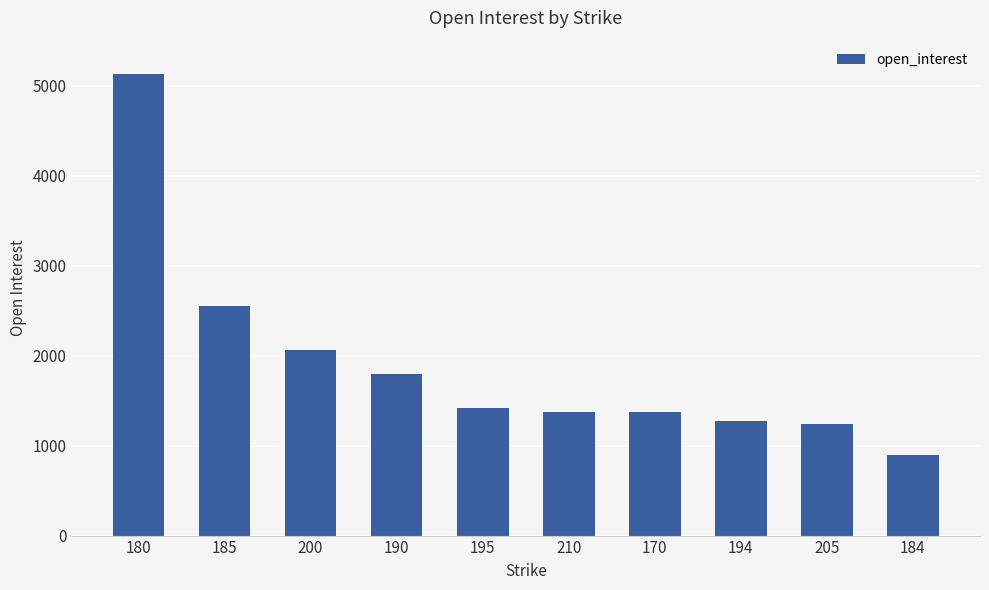

Where does the data first go above 1419?

180